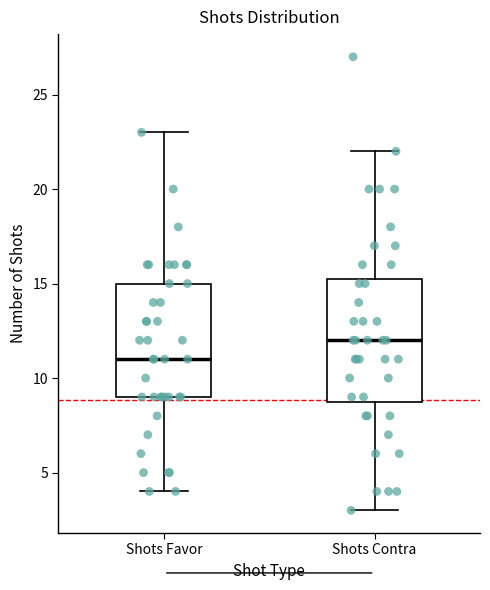

Comparing the boxes themselves (not the whiskers), which one is the tallest?

Shots Contra